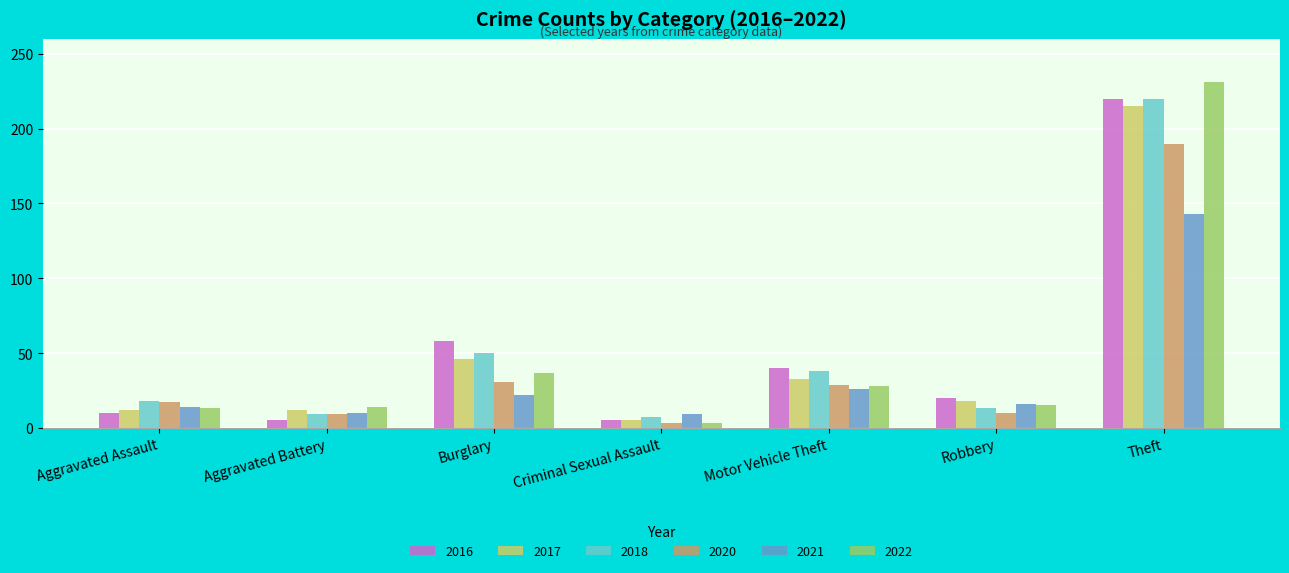

How many groups of bars are there?

7